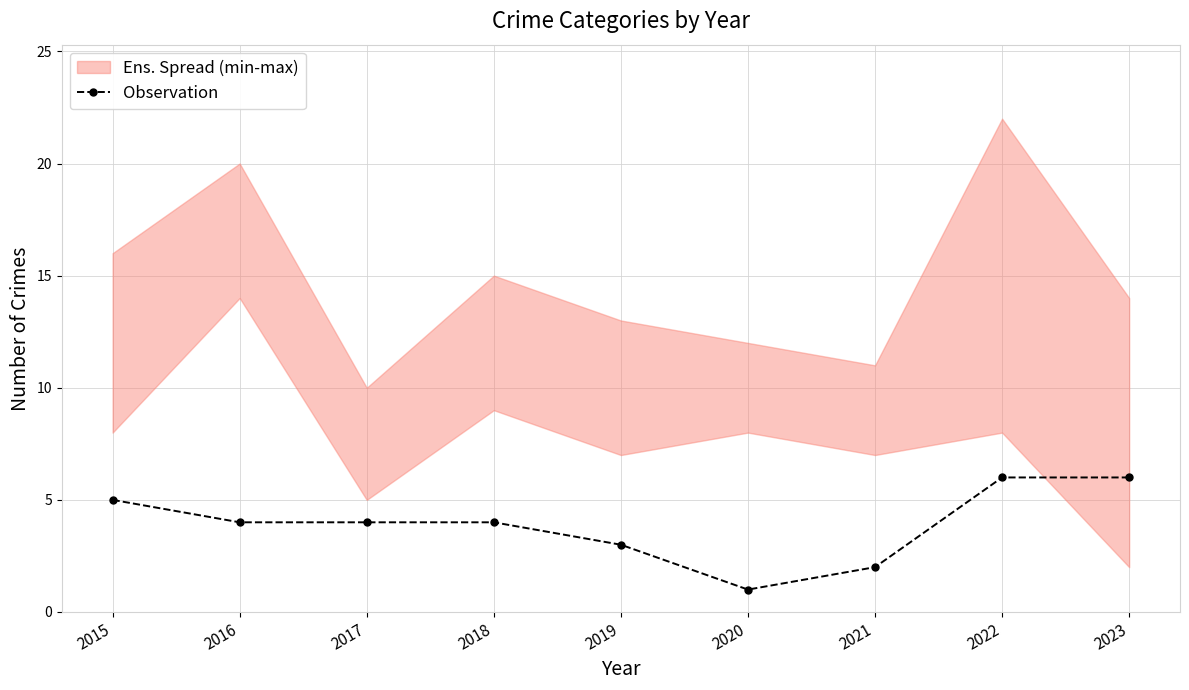

How many points are lower than both their immediate neighbors (excluding endpoints)?

1